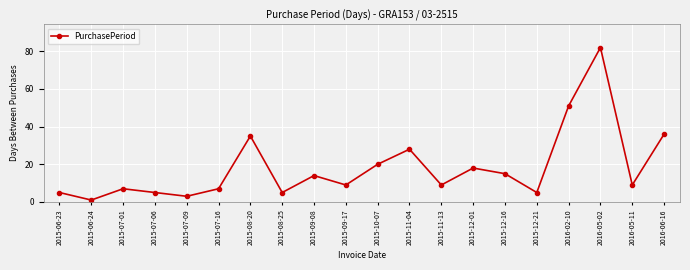

What is the sum of all values?

364